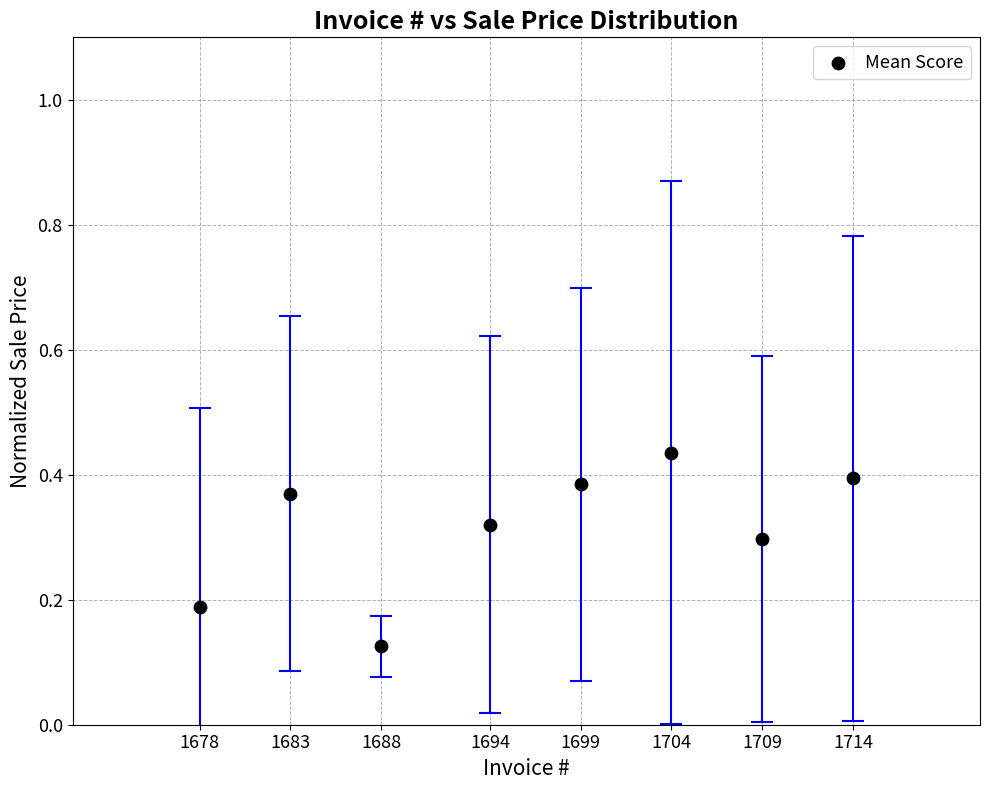

What is the range of X values (max minus min)?

36.0